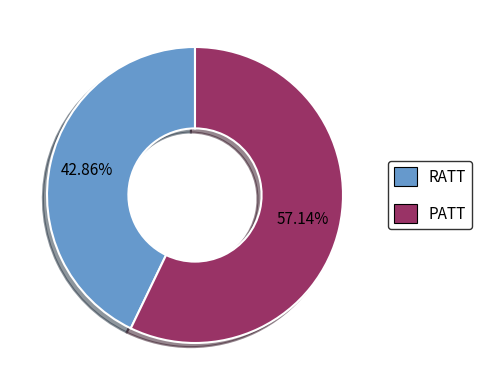

True or false: PATT accounts for 57% of the total.

True